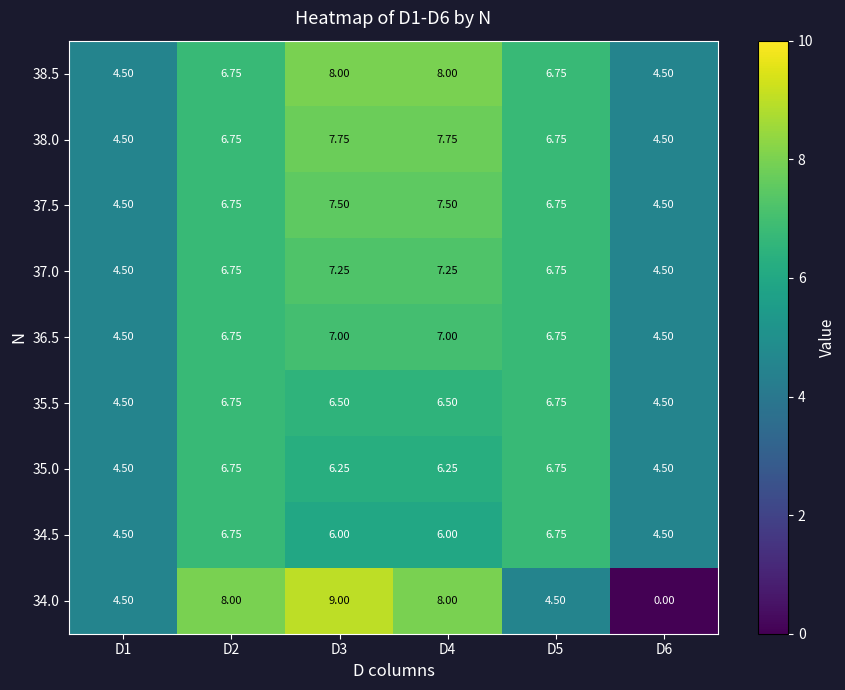

Is the value of 38.0 at D5 greater than the value of 38.5 at D4?

No